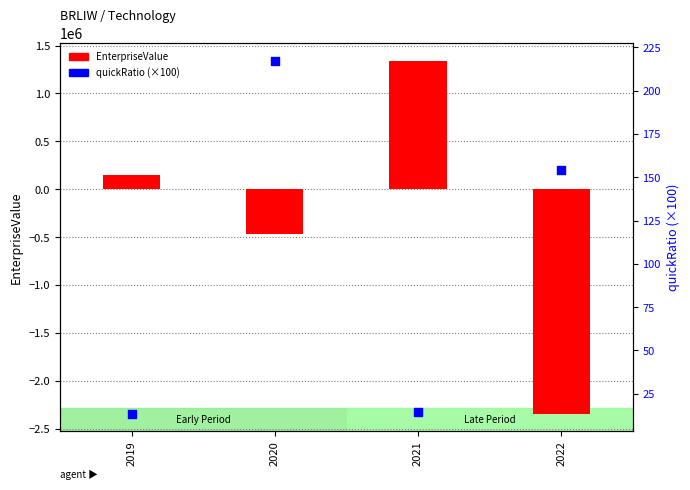

Which series has the largest total across all categories?

quickRatio (scaled)